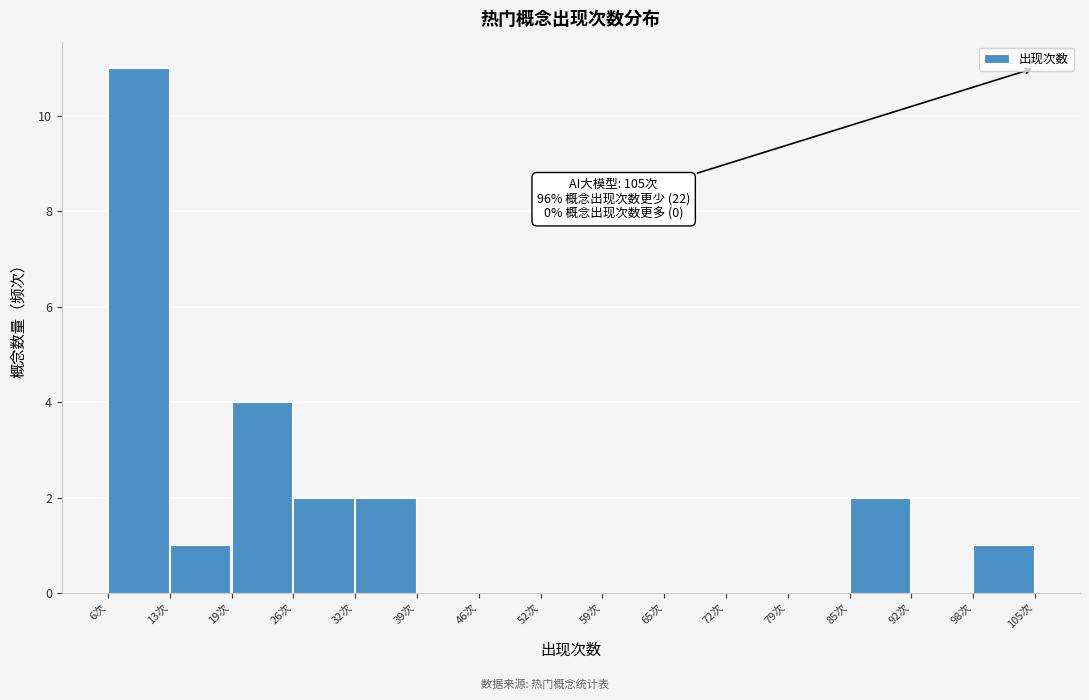

Which range on the x-axis has the tallest bar?

6.0 to 12.6